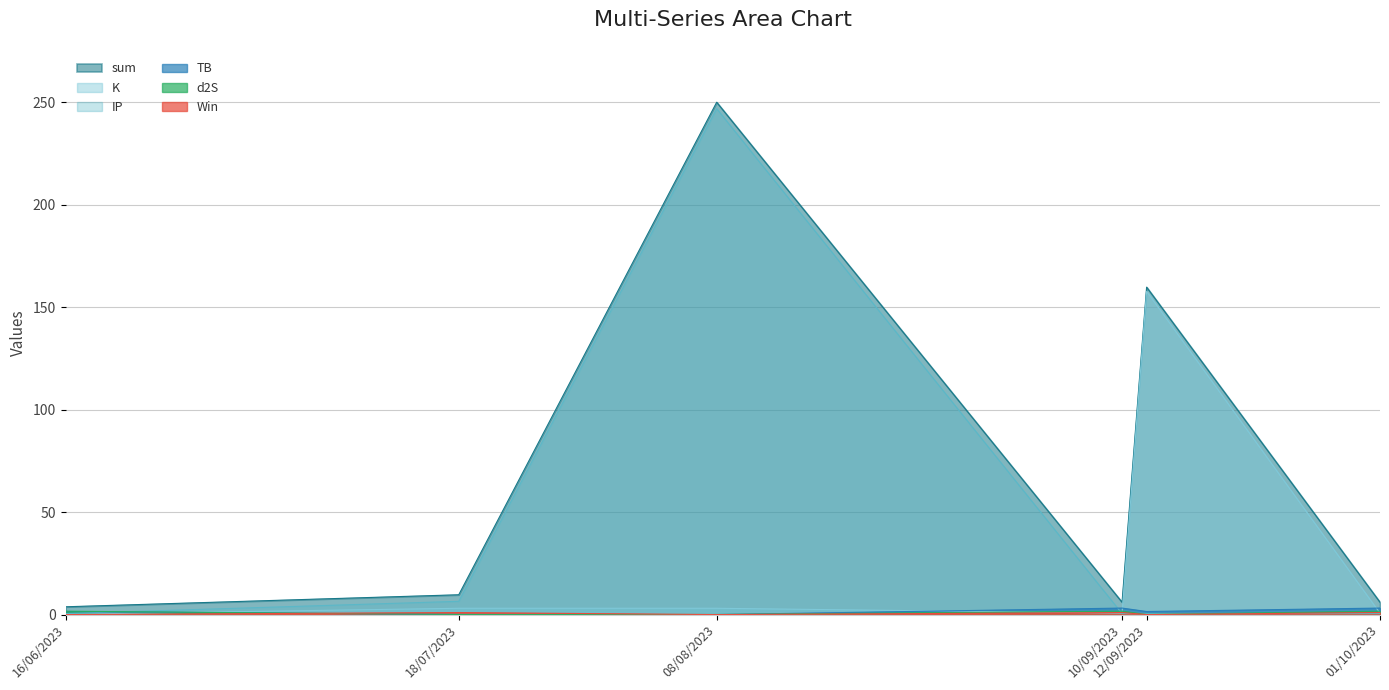

Reading right to left, what are all the values shown in this chart?

sum: 6.0	159.9	6.0	250.1	9.7	3.8
TB: 3.2	1.5	3.2	0.0	0.1	1.5
K: 0.7	157.8	0.7	3.1	3.1	0.2
IP: 0.5	0.5	0.5	247.0	6.5	0.5
d2S: 1.7	0.1	1.7	0.1	0.1	1.7
Win: 1.0	0.0	1.0	0.0	1.0	0.0